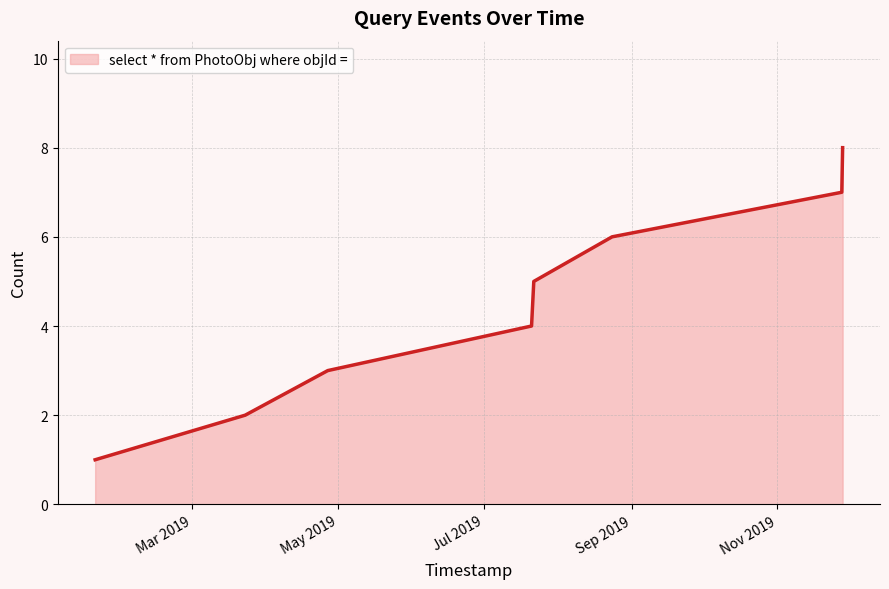

How many series are shown in this chart?

1